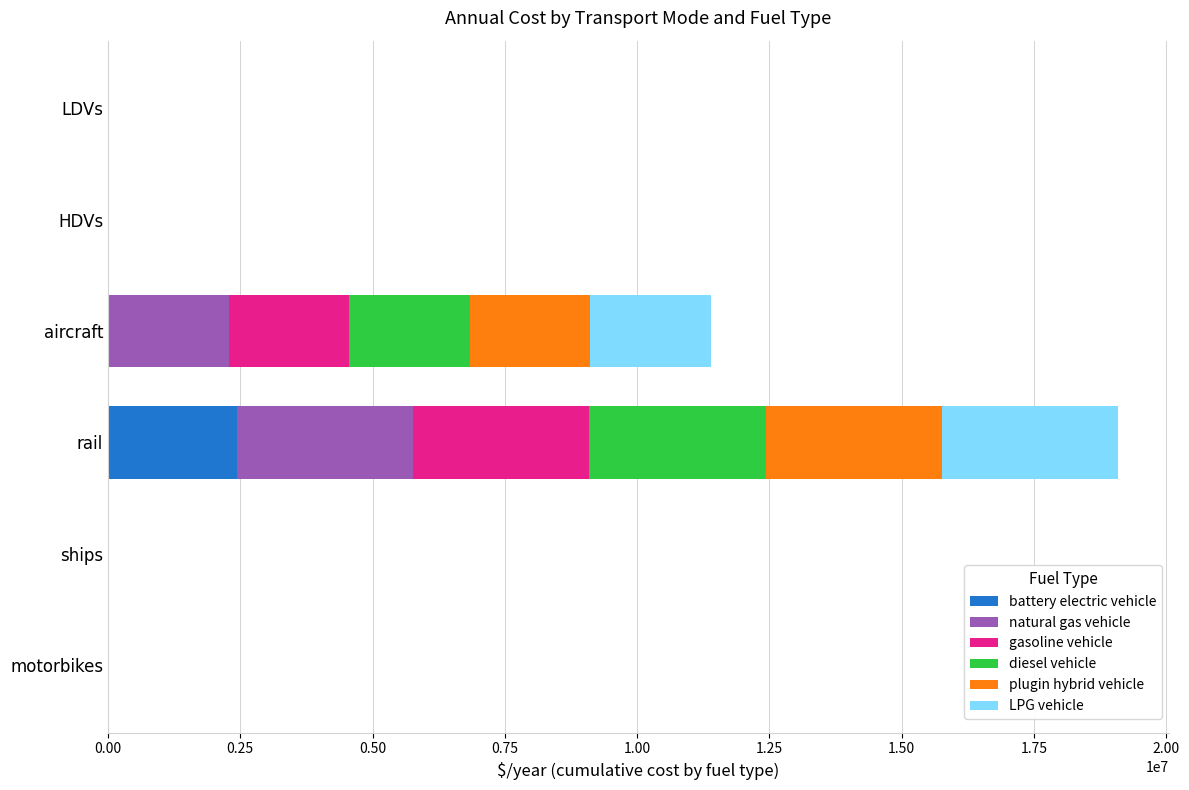

Which category has the highest value in the battery electric vehicle series?

rail